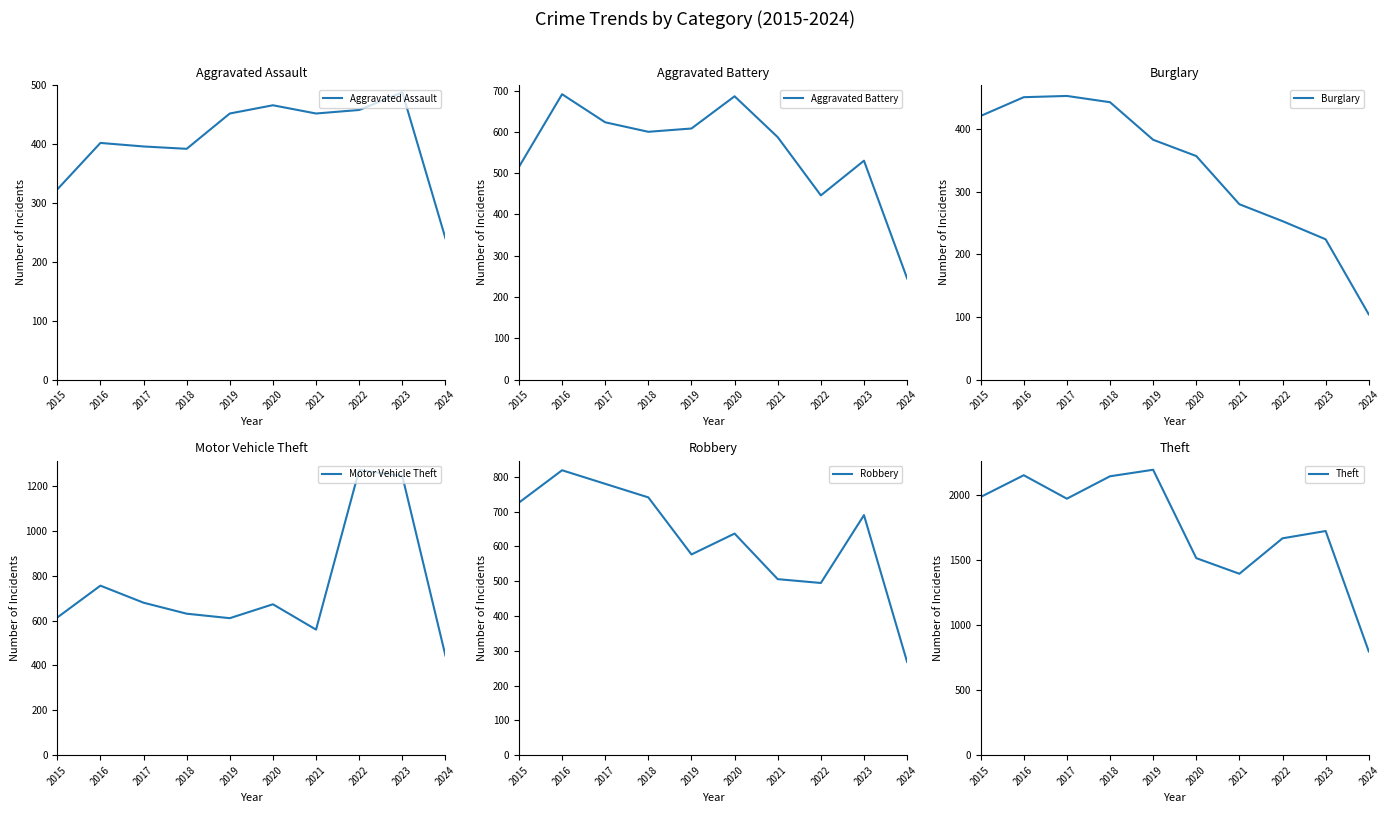

Where is Aggravated Assault nearest to the value 364?

2018